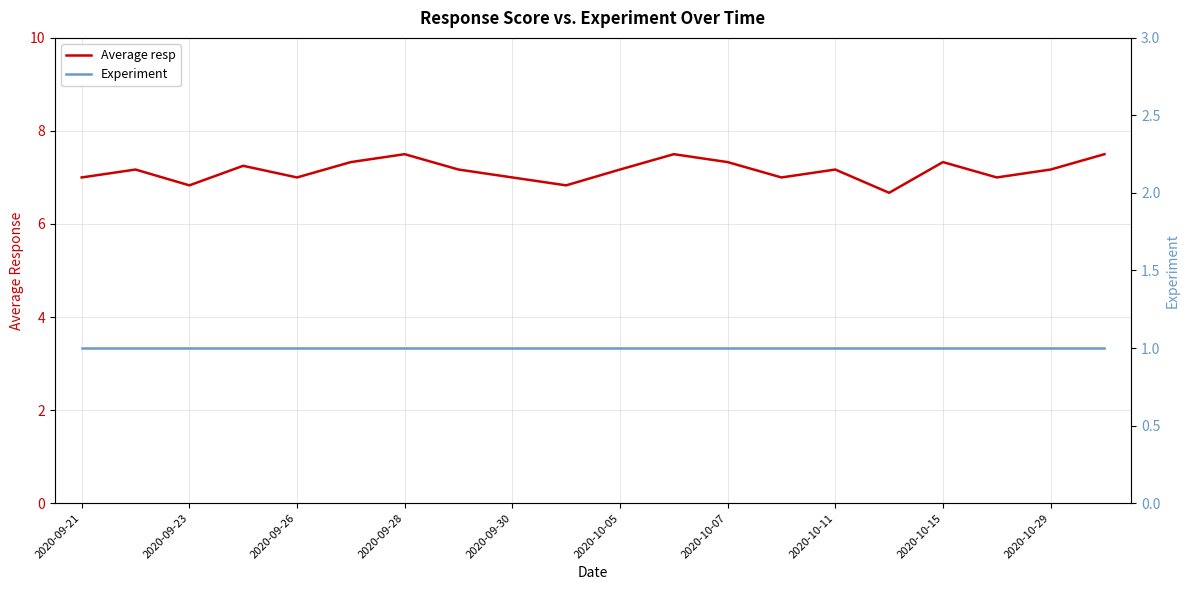

Is it true that Average resp equals 7.2 at 2020-10-29?

True